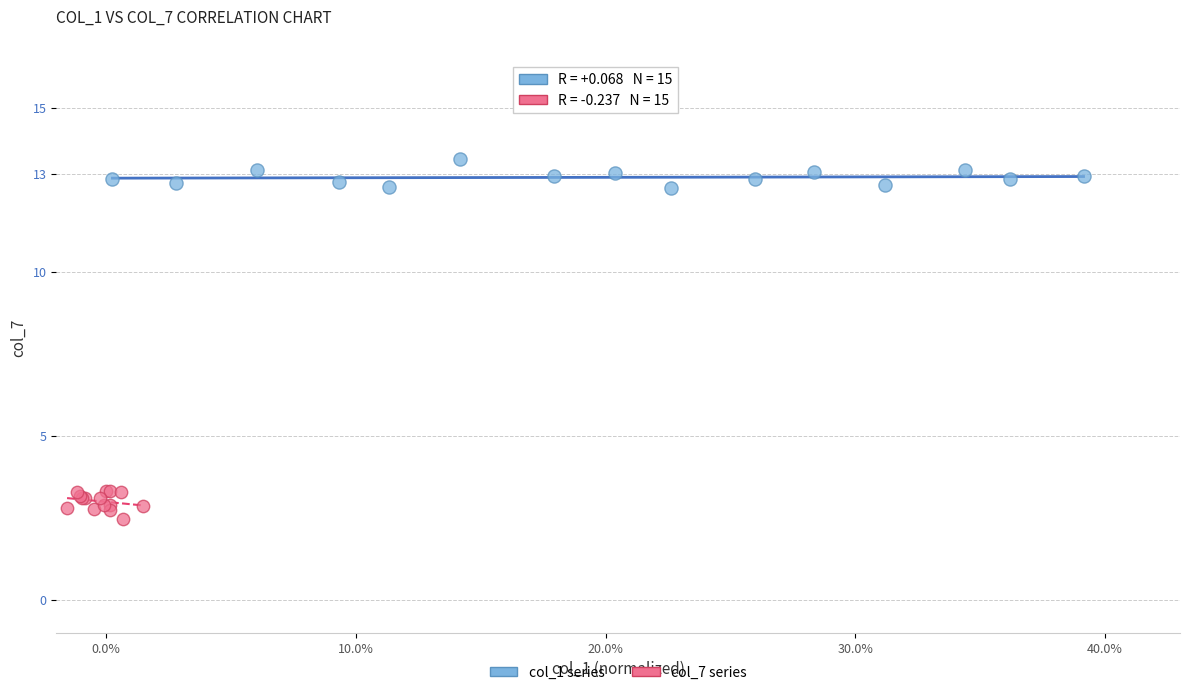

Which series reaches the minimum Y coordinate?

col_7 series